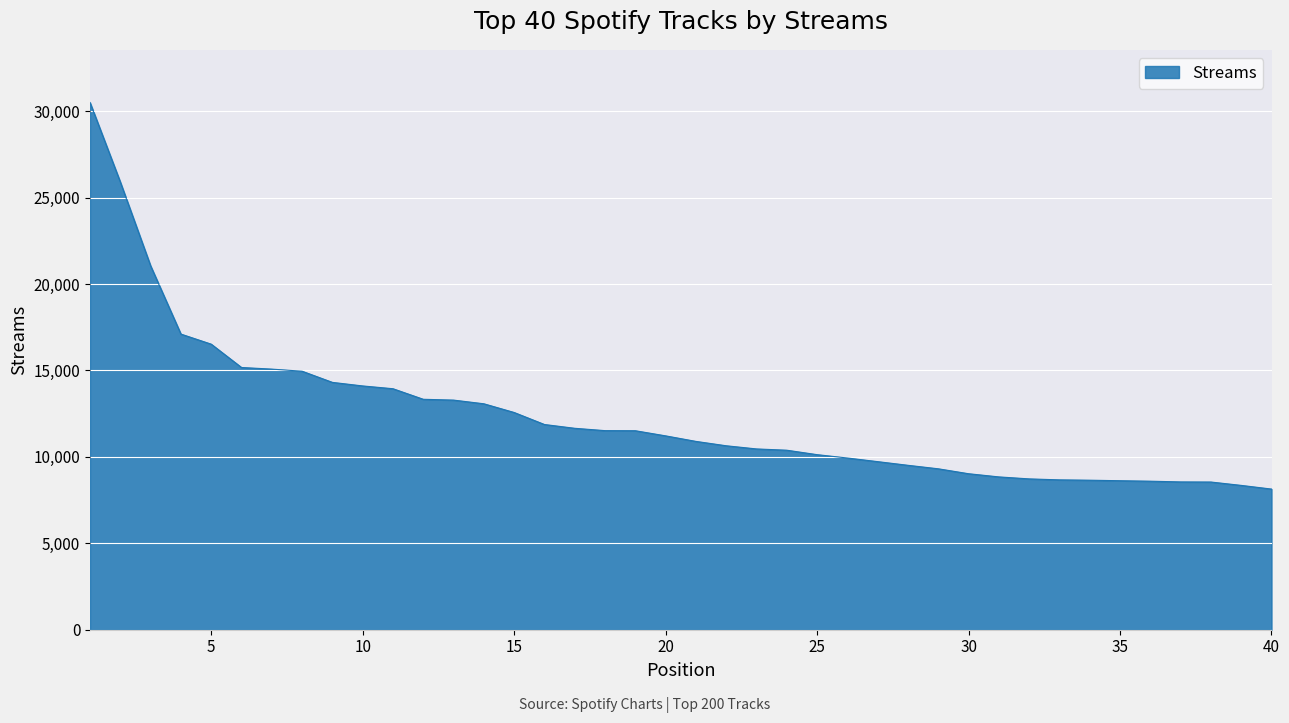

What is the smallest value displayed?

8136